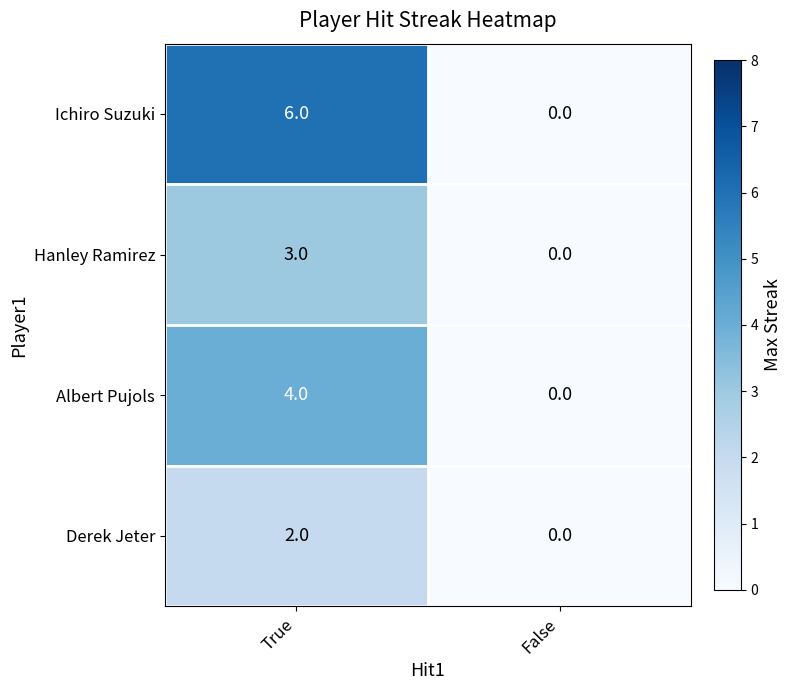

List the series in order of their peak value, highest first.

Ichiro Suzuki, Albert Pujols, Hanley Ramirez, Derek Jeter